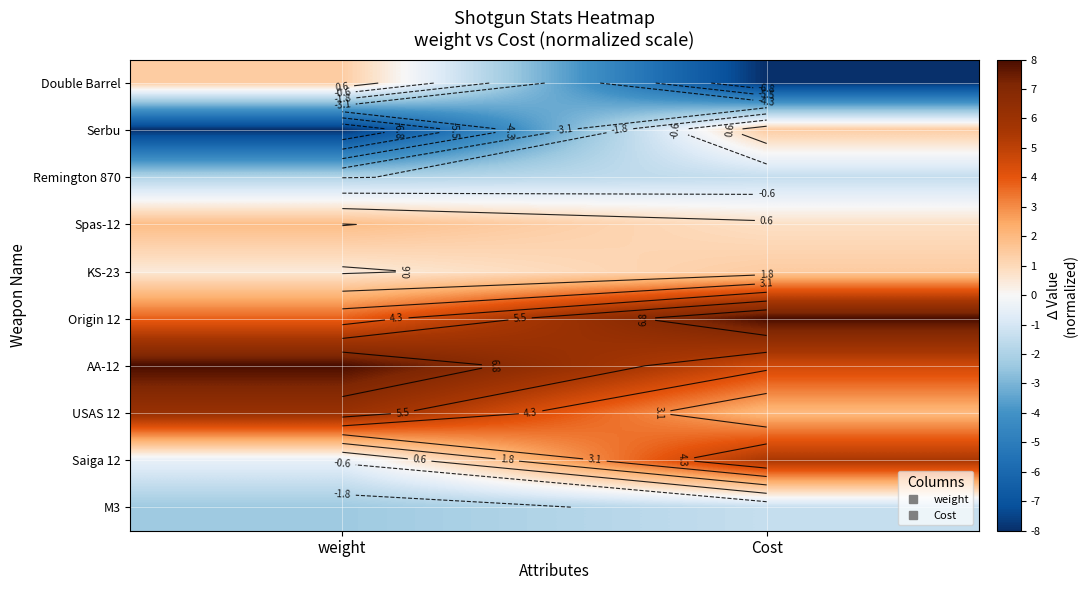

At how many categories does at least one series exceed -5?

2